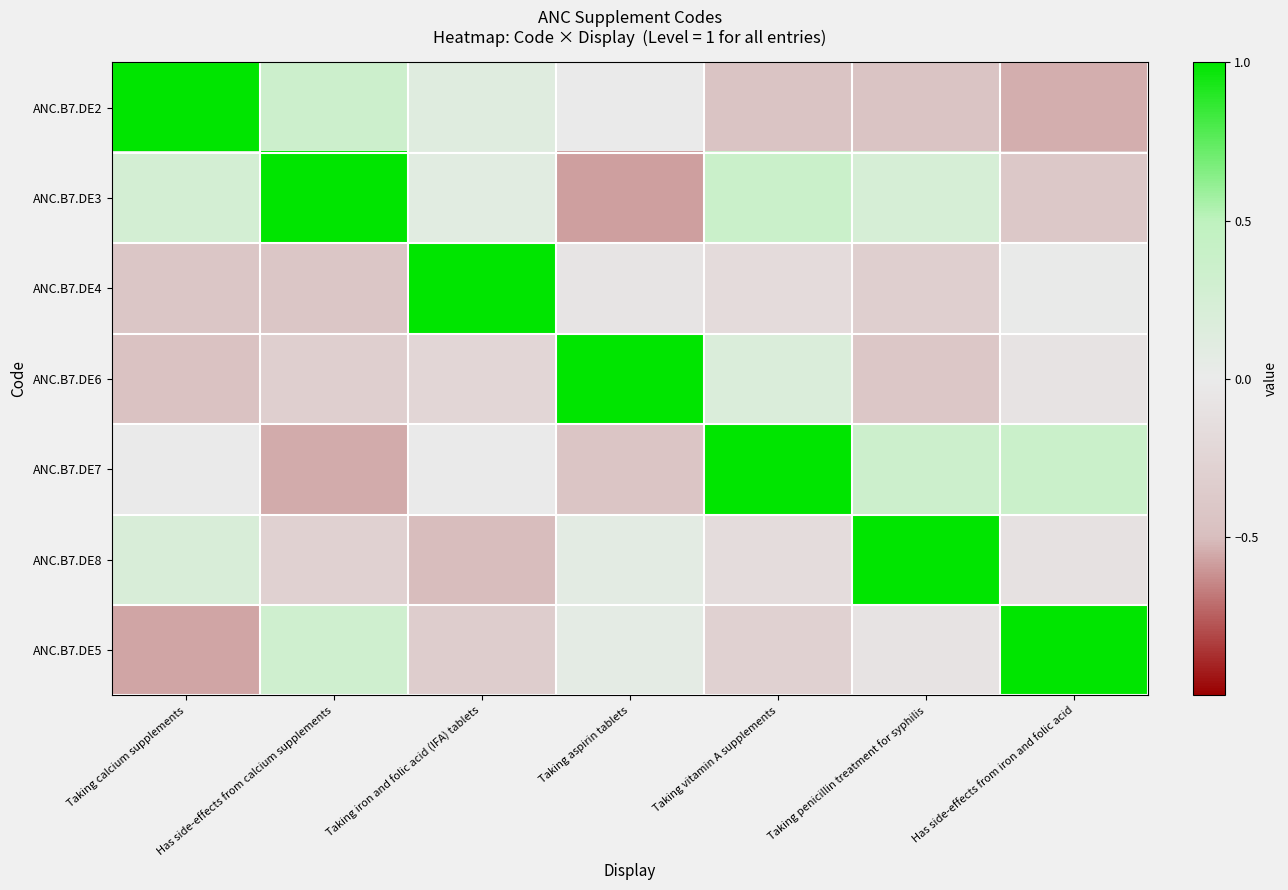

At which category does the chart reach its minimum across all series?

Taking aspirin tablets